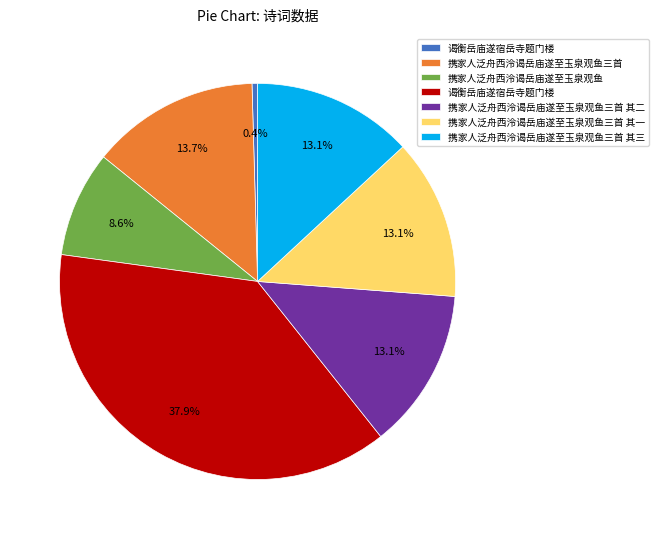

Is there a majority slice in this chart?

No